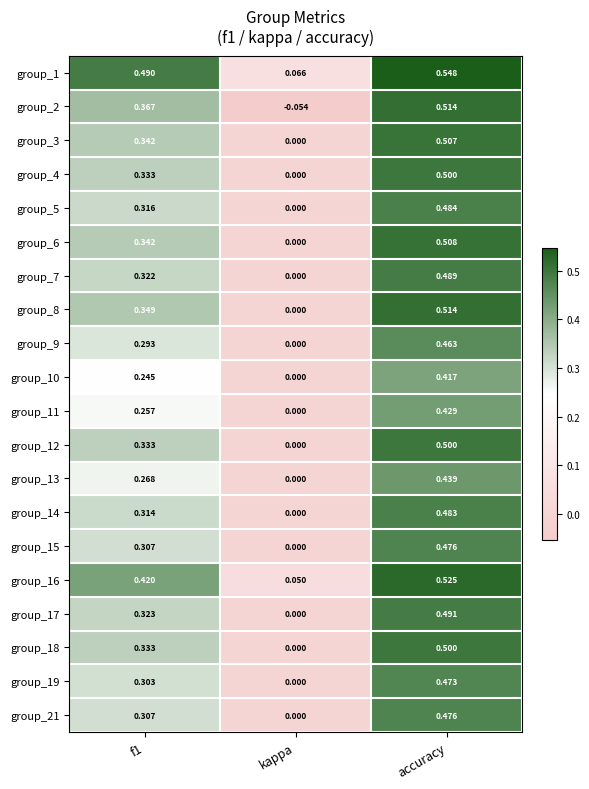

Where is group_18 nearest to the value 0?

kappa